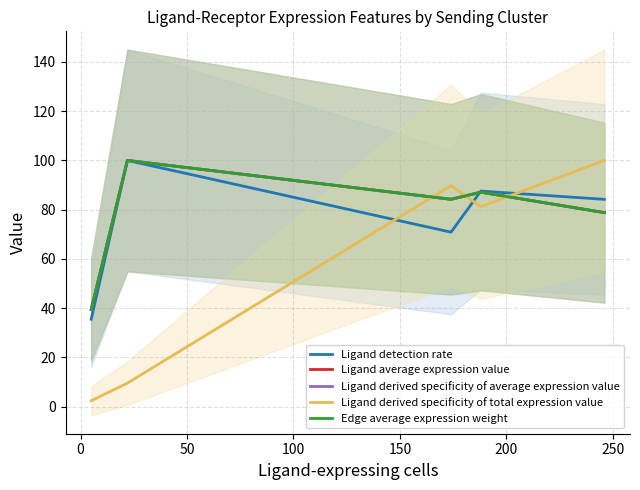

Which series has the largest range (max minus min)?

Ligand derived specificity of total expression value